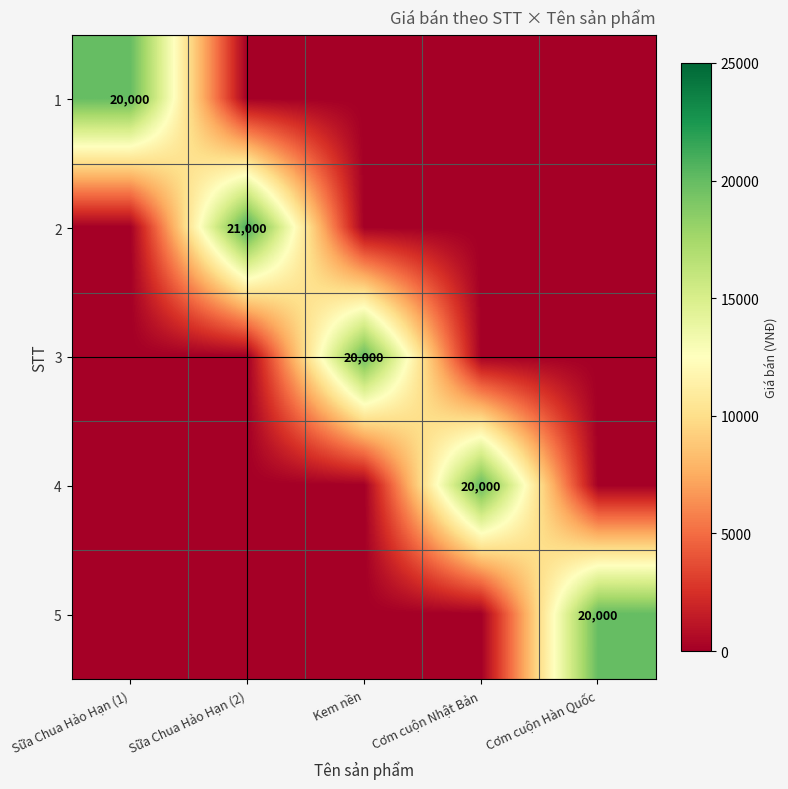

The 2 series shows 21000 at Sữa Chua Hảo Hạn (2). True or false?

True